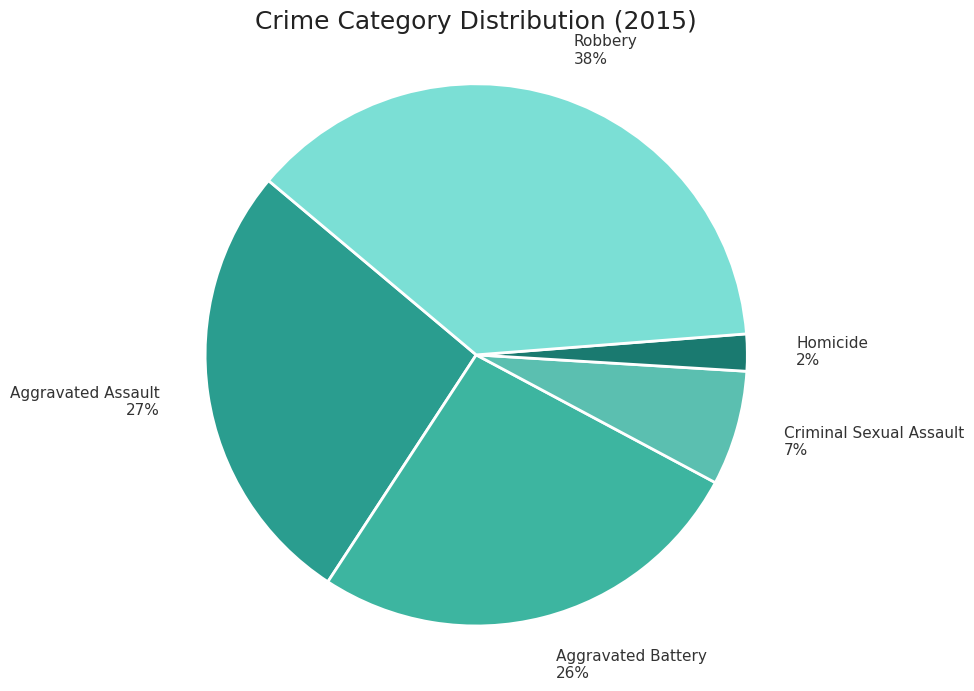

What is the ratio of the value at Aggravated Assault to the value at Aggravated Battery?

1.0